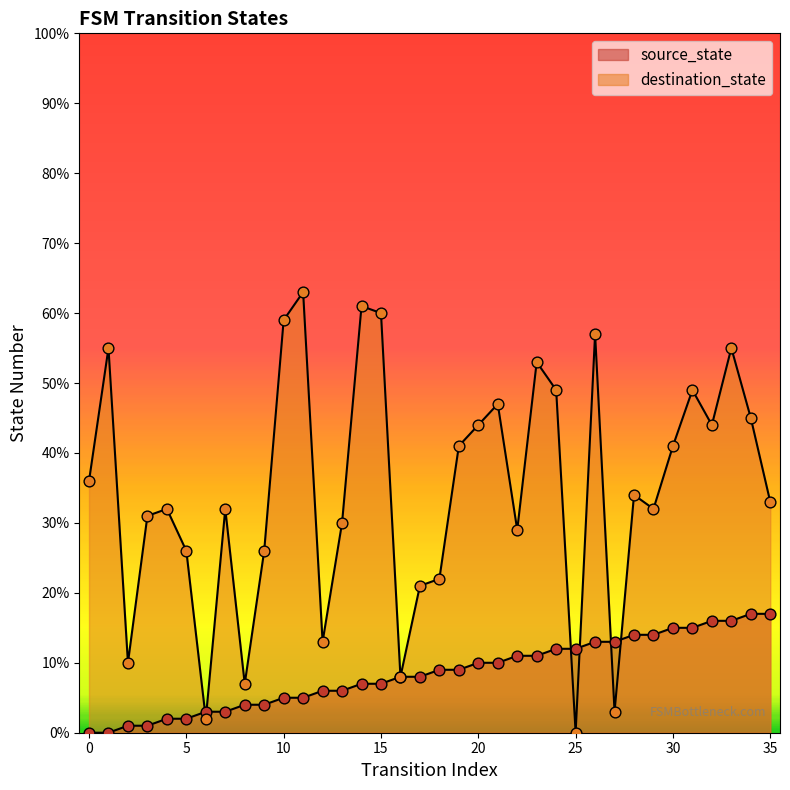

Which series contains the lowest Y value?

source_state